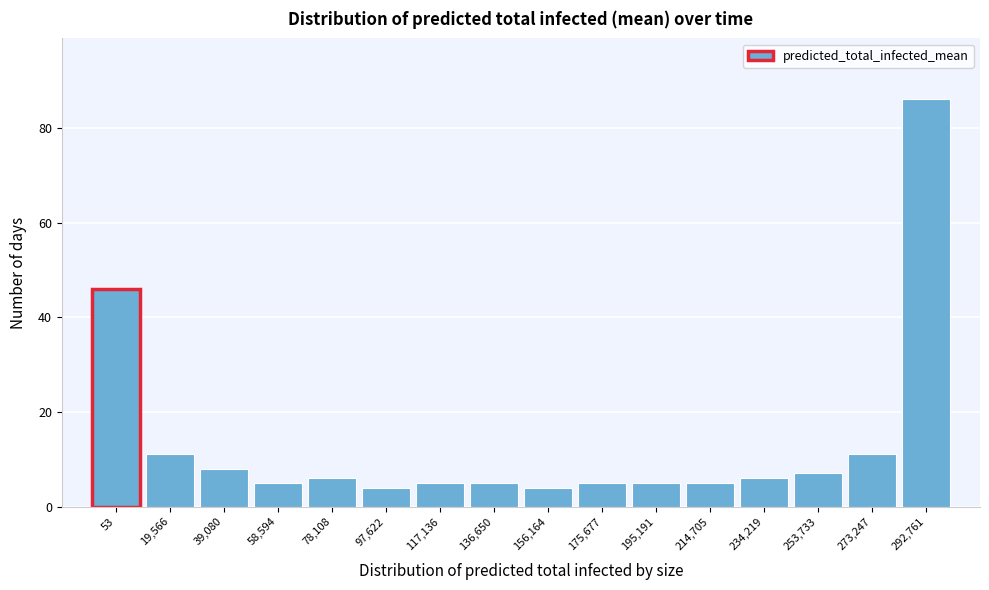

Reading right to left, list all the values displayed in this chart.

86	11	7	6	5	5	5	4	5	5	4	6	5	8	11	46